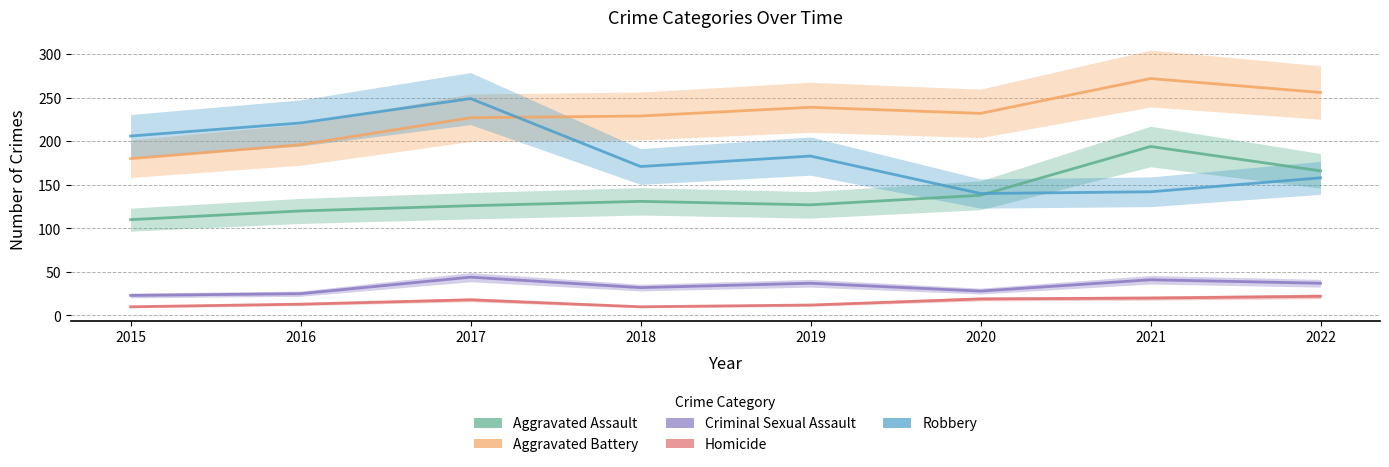

Which category has the lowest value across all series?

2015